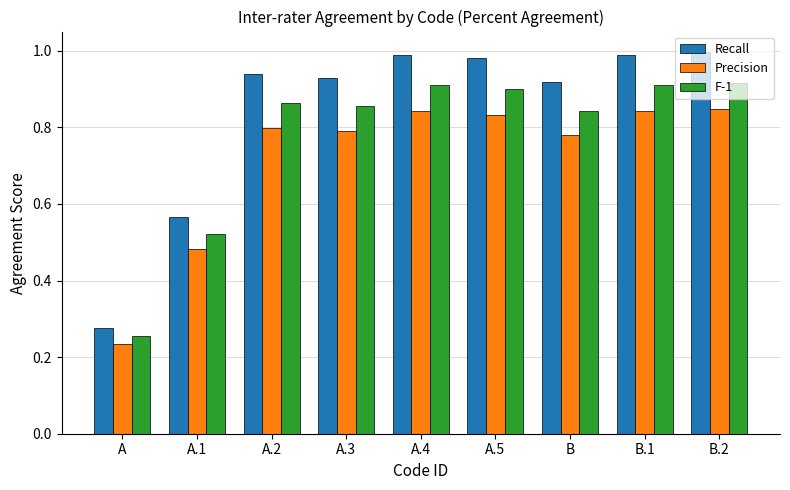

Which series has the widest spread of values?

Recall